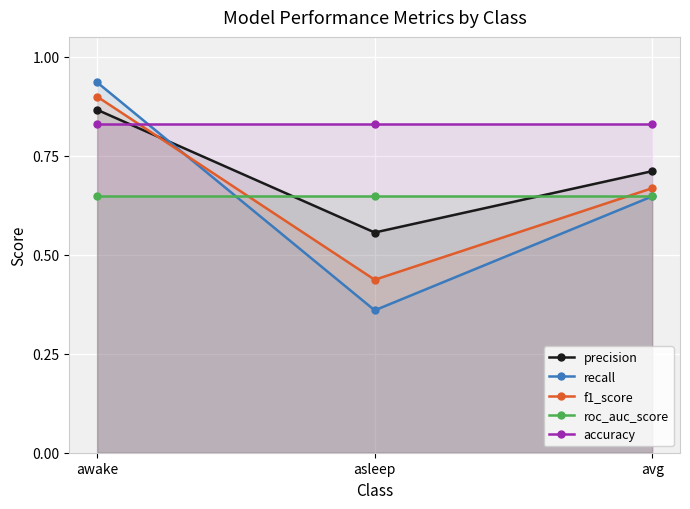

Rank the series by their maximum value, from lowest to highest.

roc_auc_score, accuracy, precision, f1_score, recall